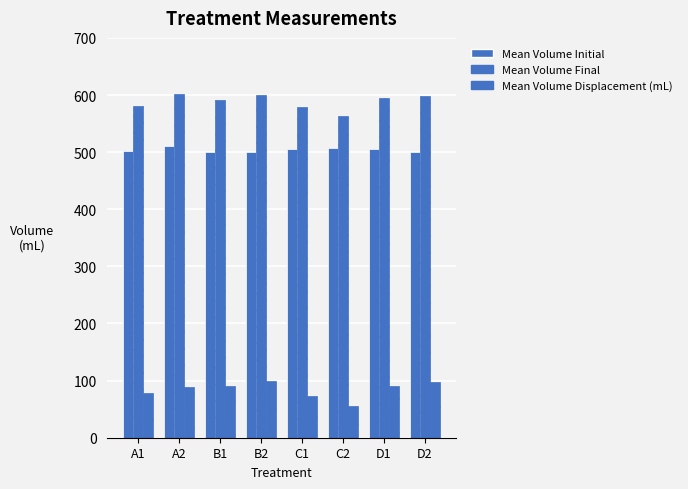

True or false: Mean Volume Final has a value of 578.8 at C1.

True